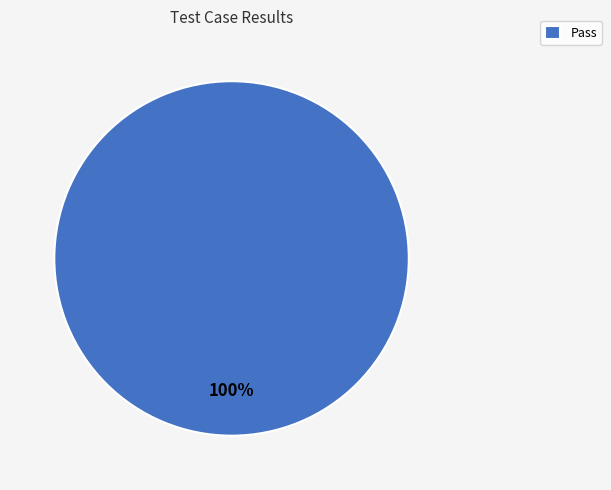

How many slices are in this pie chart?

1